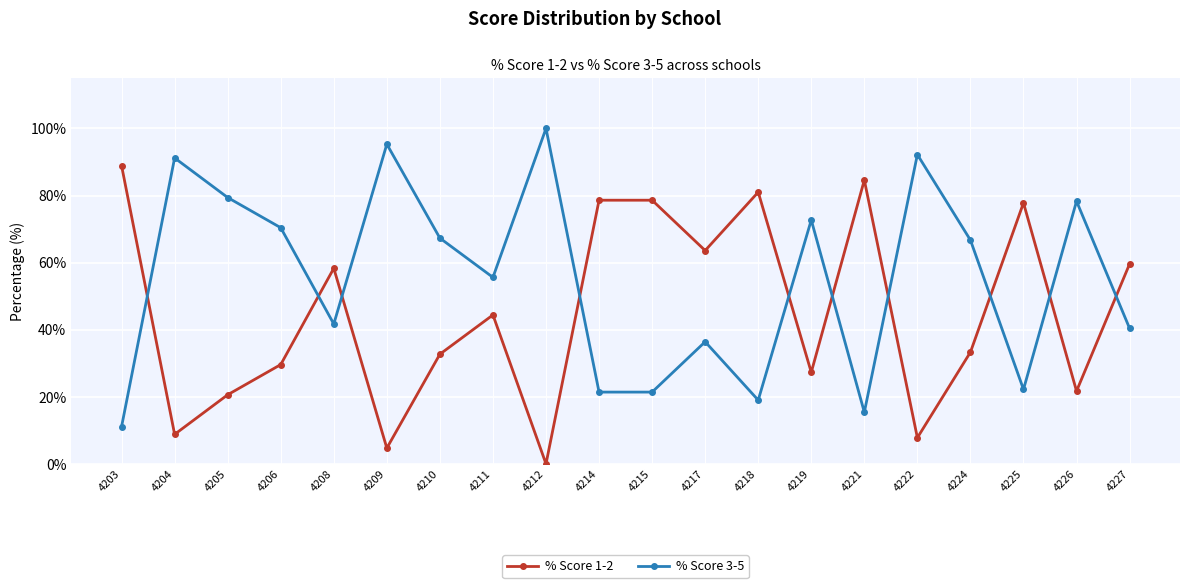

Reading right to left, what are all the values shown in this chart?

% Score 1-2: 4227=59.6	4226=21.7	4225=77.8	4224=33.3	4222=7.8	4221=84.6	4219=27.3	4218=81.0	4217=63.6	4215=78.6	4214=78.6	4212=0.0	4211=44.4	4210=32.7	4209=4.7	4208=58.3	4206=29.6	4205=20.6	4204=8.8	4203=88.9
% Score 3-5: 4227=40.4	4226=78.3	4225=22.2	4224=66.7	4222=92.2	4221=15.4	4219=72.7	4218=19.0	4217=36.4	4215=21.4	4214=21.4	4212=100.0	4211=55.6	4210=67.3	4209=95.3	4208=41.7	4206=70.4	4205=79.4	4204=91.2	4203=11.1